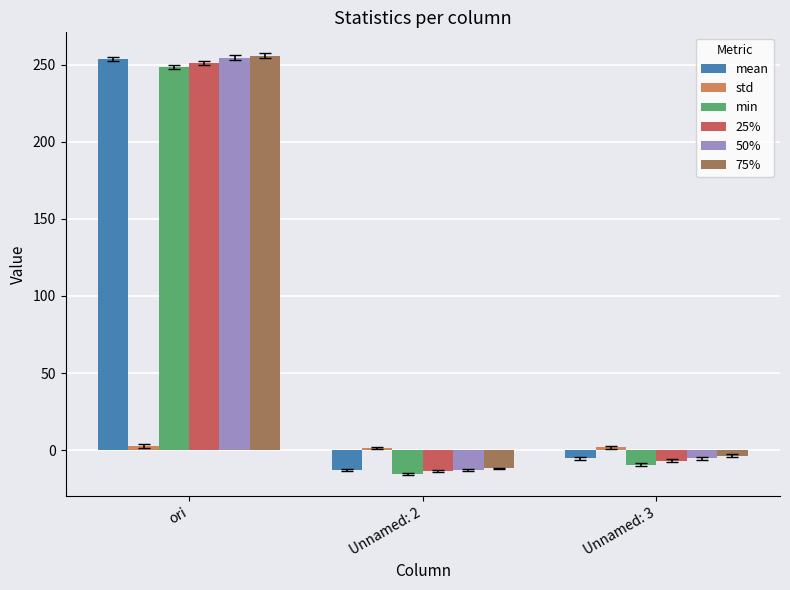

Rank the categories by 50% value from lowest to highest.

Unnamed: 2, Unnamed: 3, ori